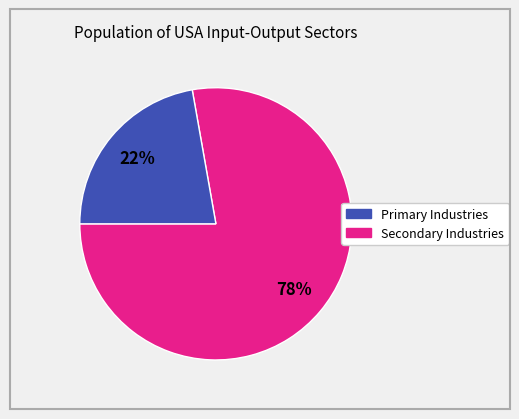

Is there a majority slice in this chart?

Yes